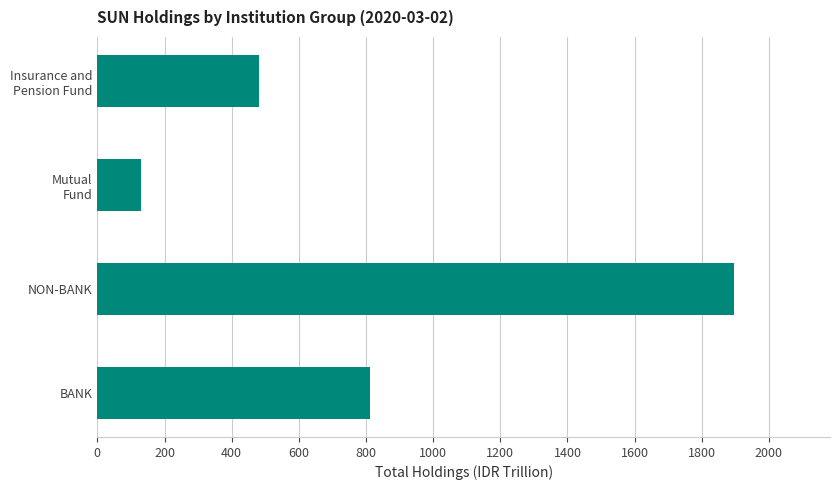

How many data points are less than 811?

2